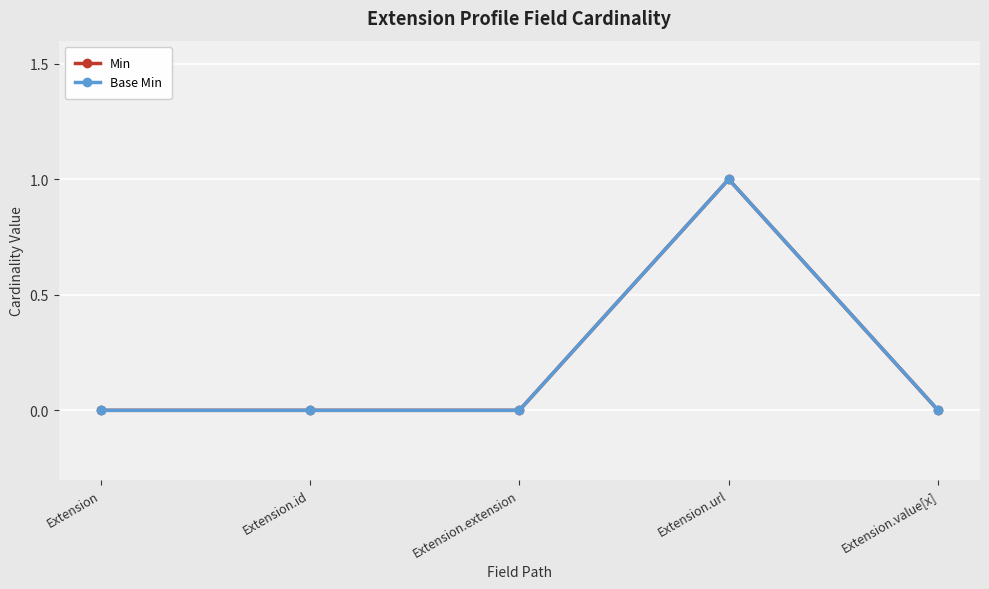

True or false: Base Min and Min cross at least once.

False